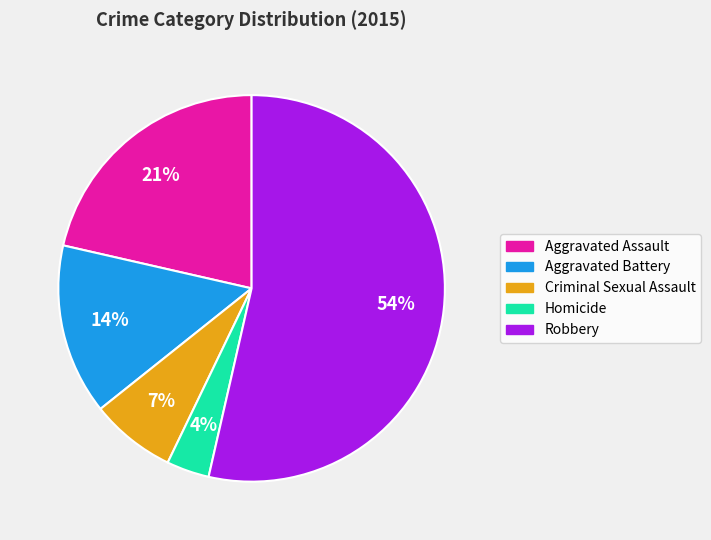

Between Robbery and Aggravated Assault, which is larger?

Robbery